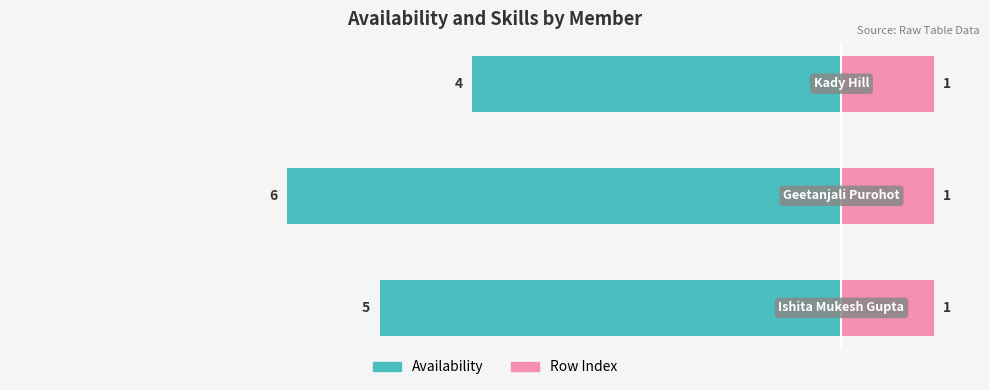

How many bars are there in each group?

2